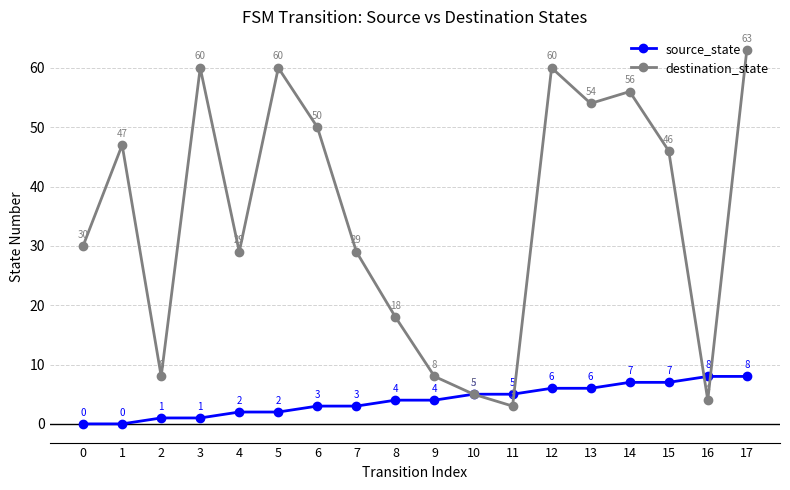

What is the value of the source_state point at the 8th from the left?

3